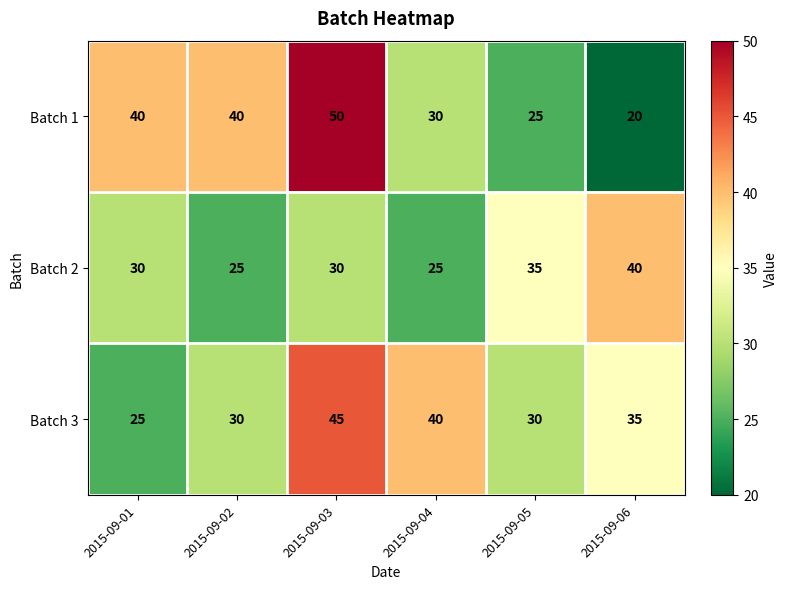

Which series has the widest spread of values?

Batch 1